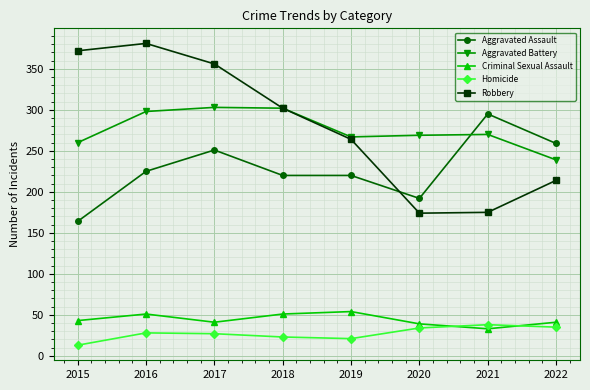

How many categories are shown in the chart?

8